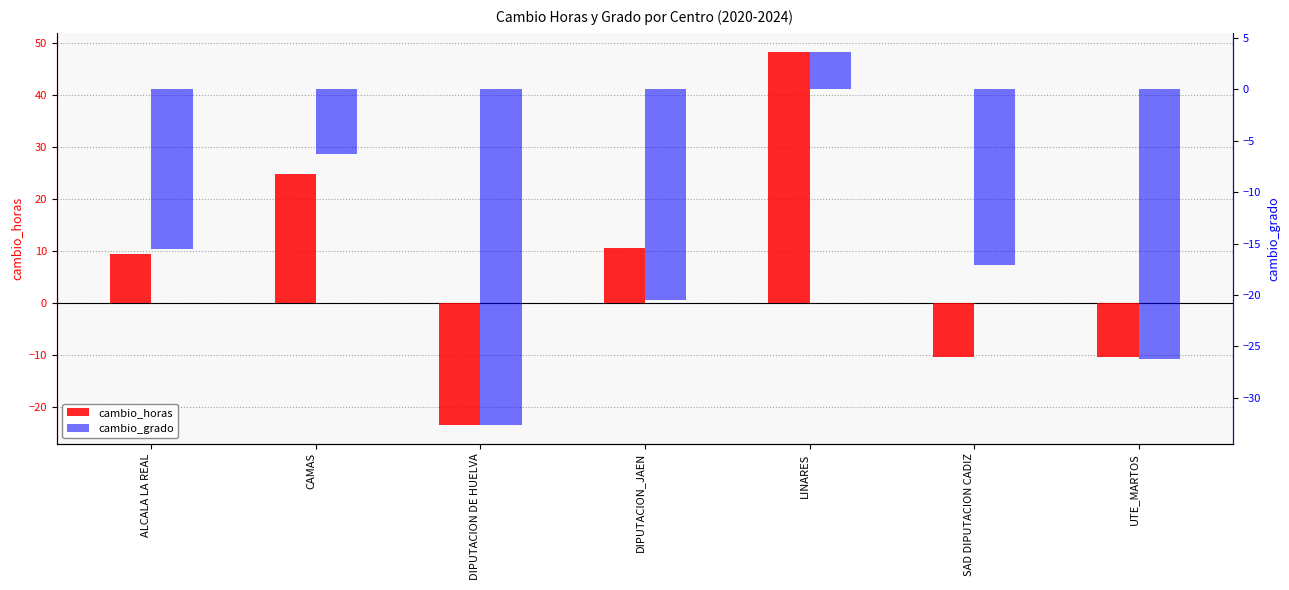

Rank the series by their maximum value, from lowest to highest.

cambio_grado, cambio_horas